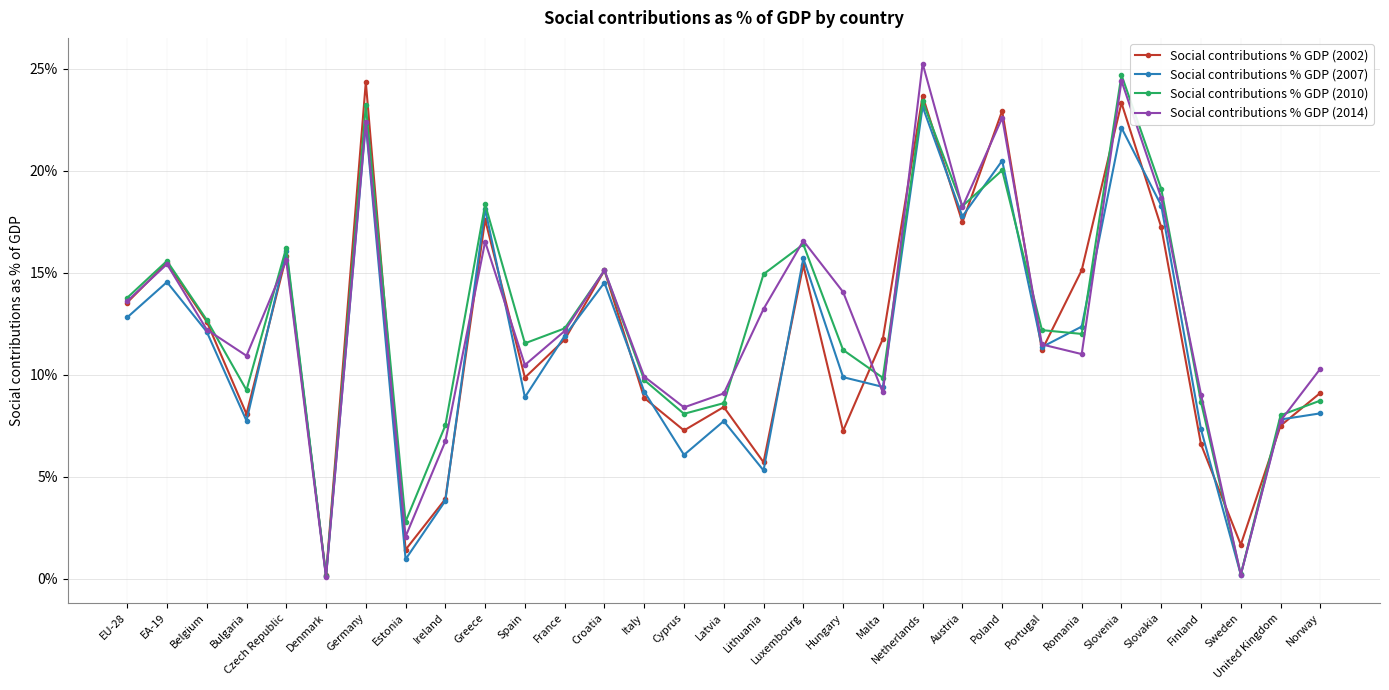

How many interior local peaks does the Social contributions % GDP (2014) series have?

9